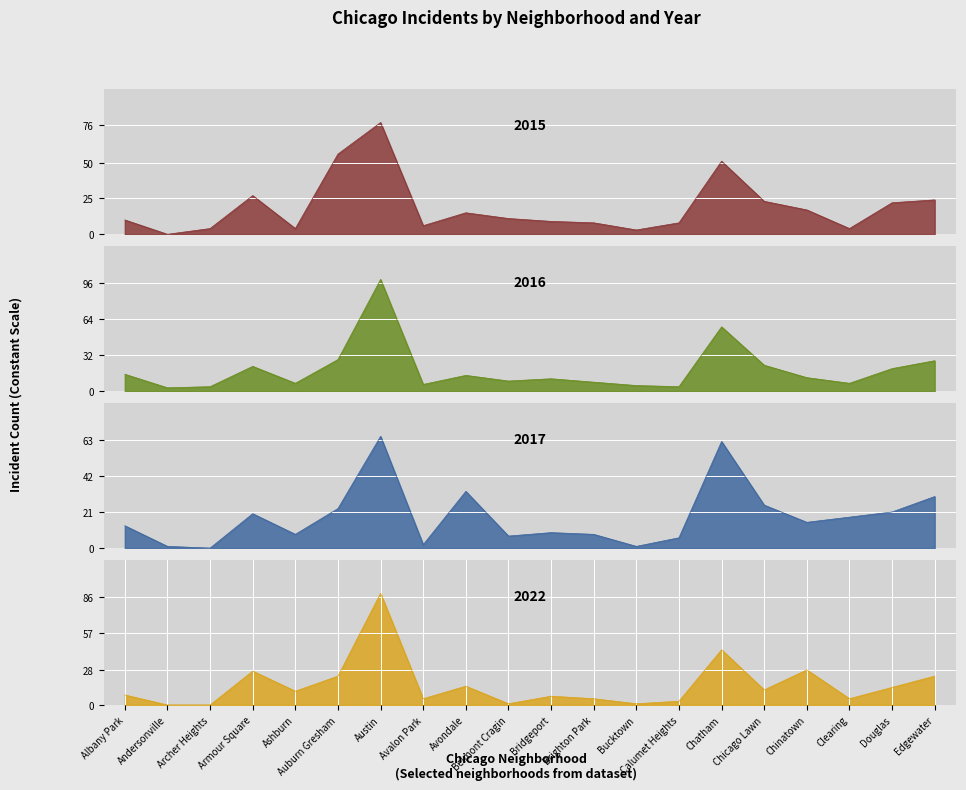

Which series has the largest range (max minus min)?

2016